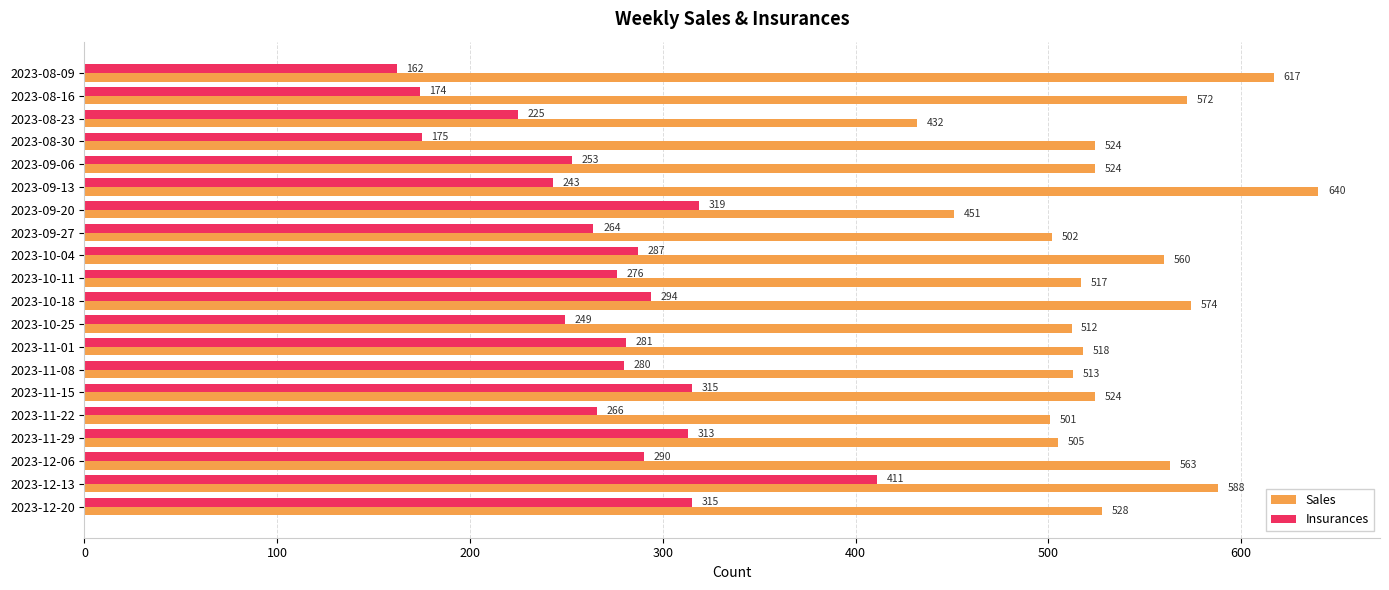

True or false: Sales has a value of 728 at 2023-12-20.

False